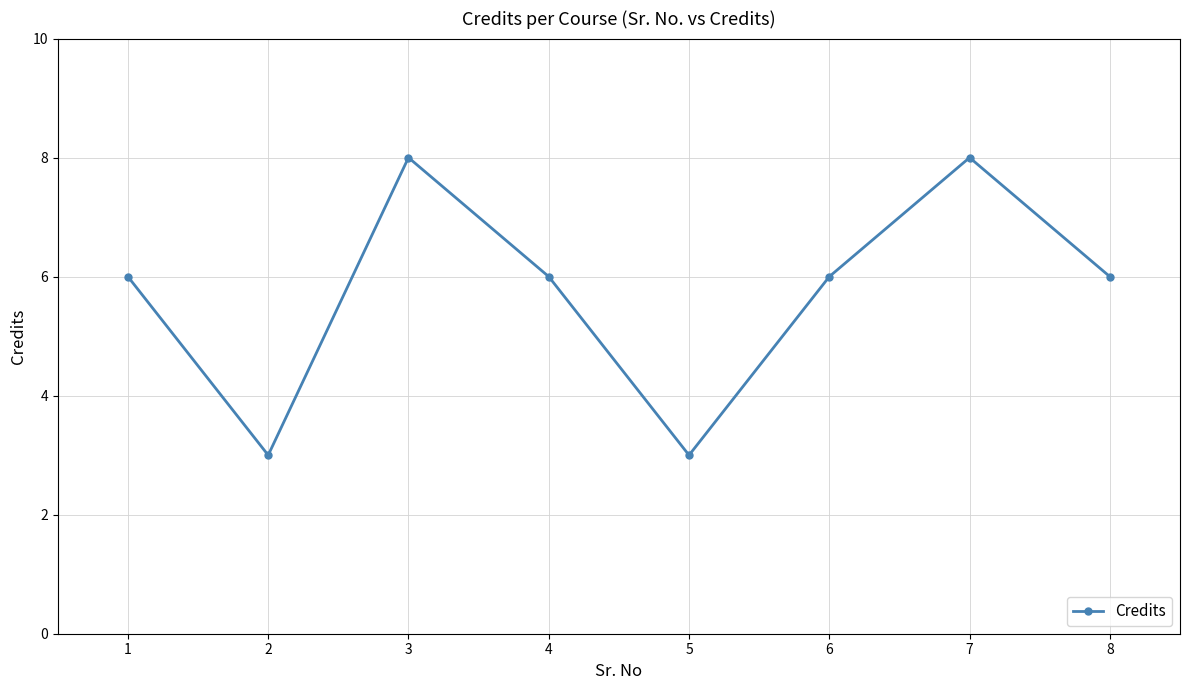

What is the greatest value displayed?

8